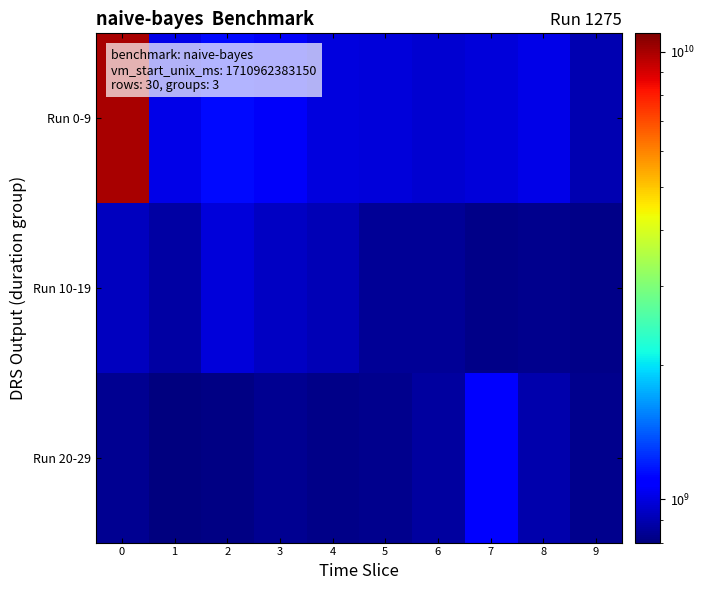

Which series has the largest total across all categories?

Run 0-9